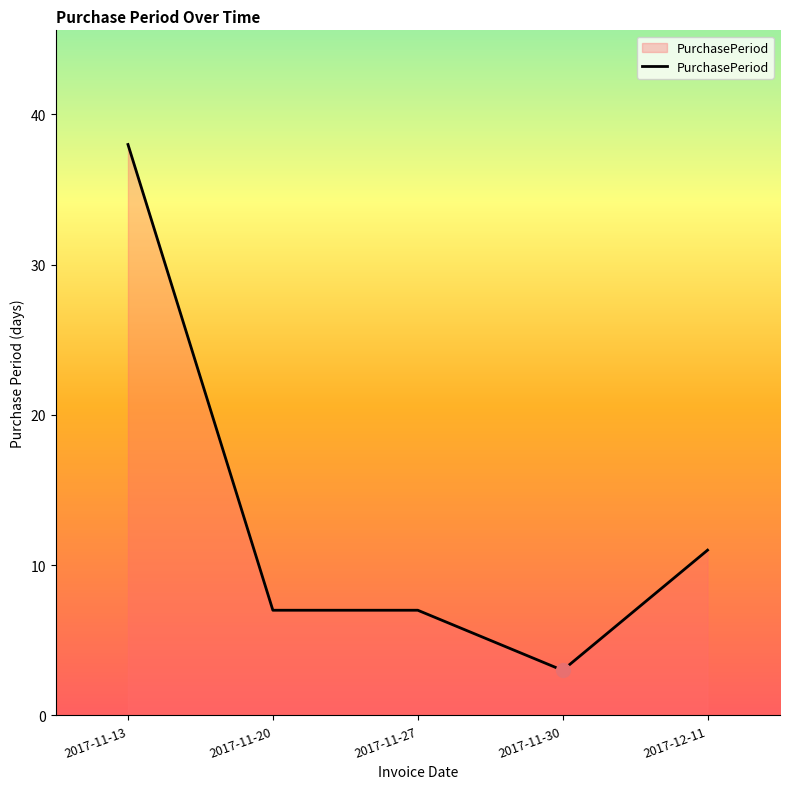

What is the ratio of the value at 2017-11-13 to the value at 2017-11-20?

5.4